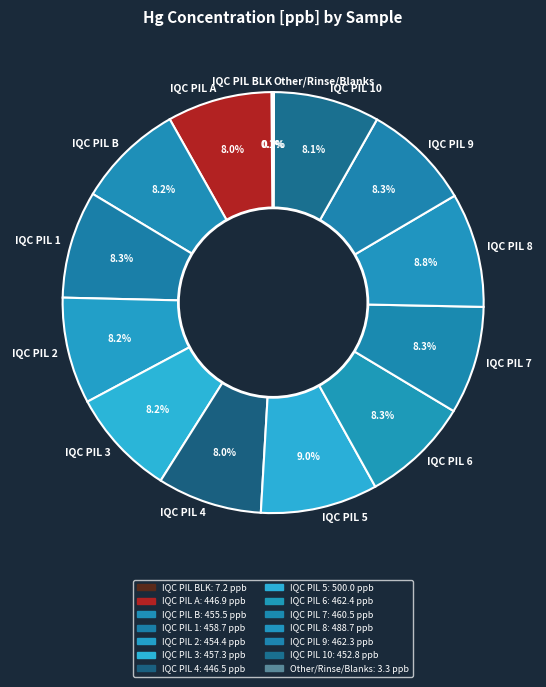

What is the ratio of the value at IQC PIL B to the value at IQC PIL 1?

1.0